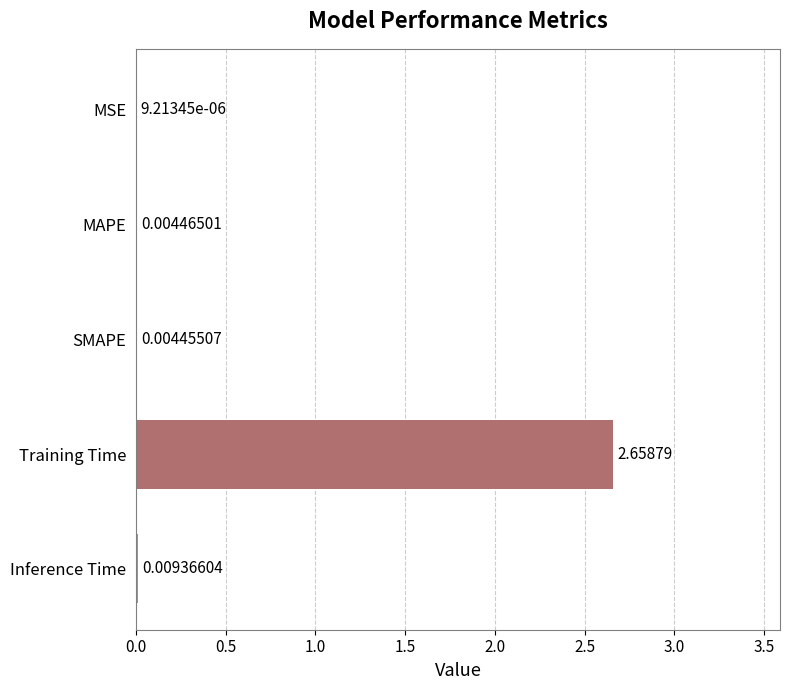

Are the bars horizontal?

Yes